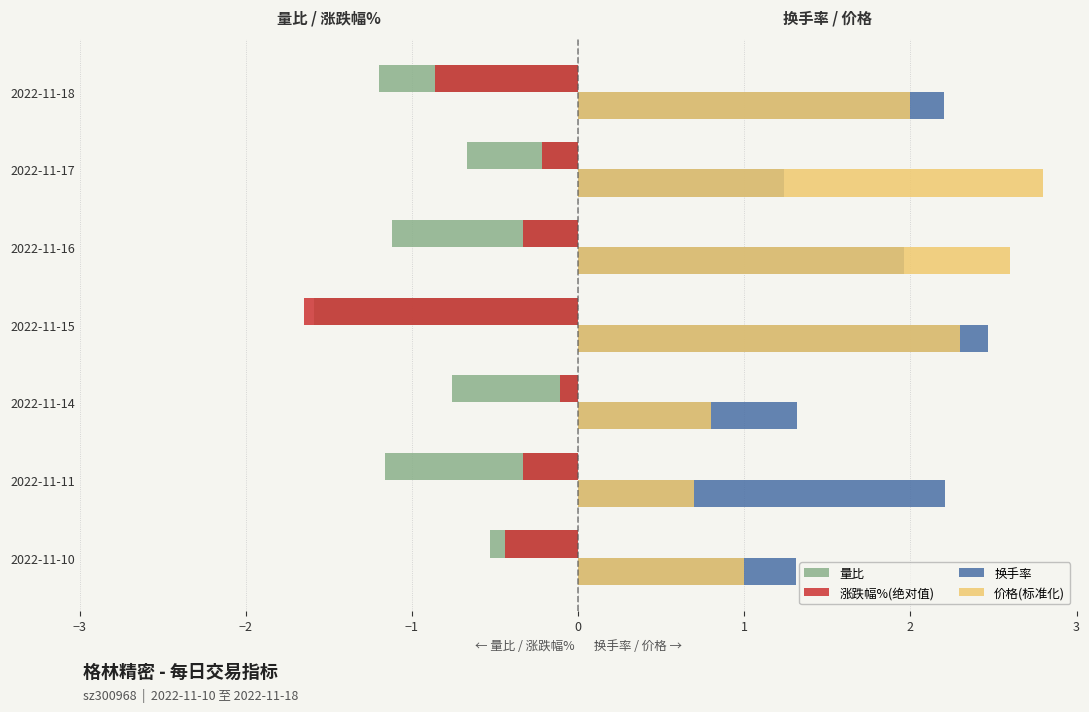

What is the minimum value for 涨跌幅%(绝对值)?

-1.6